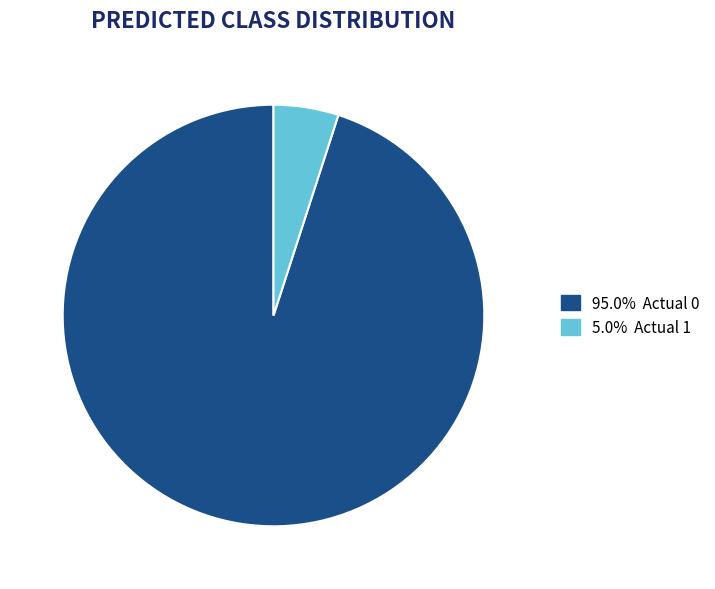

Is there a majority slice in this chart?

Yes